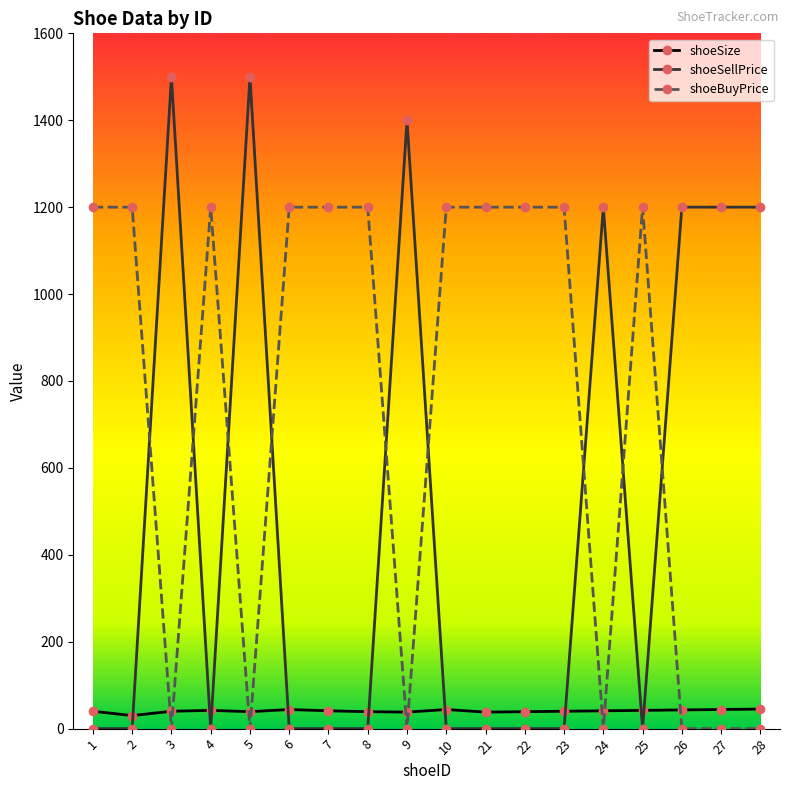

Between 5 and 7, which series saw the biggest shift?

shoeSellPrice